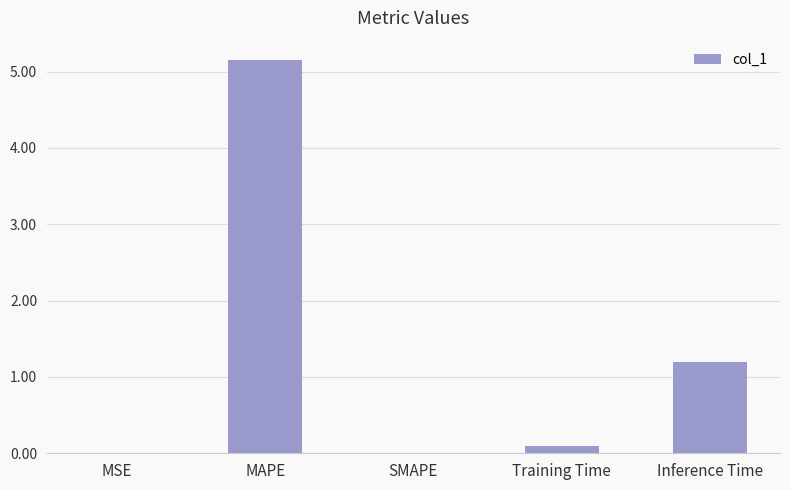

What is the sum of the values at Inference Time and SMAPE?

1.2